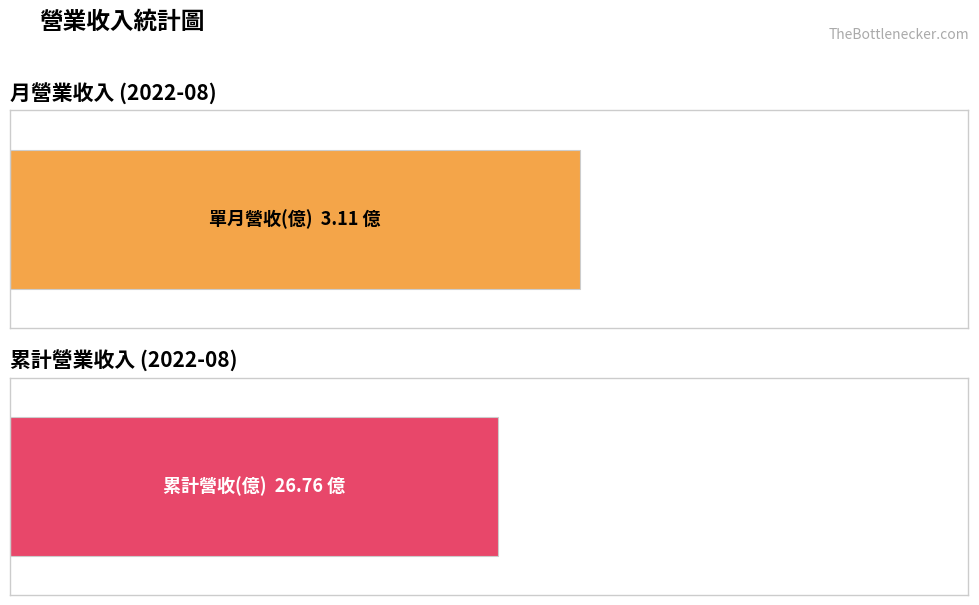

Rank the series by their average value, from highest to lowest.

累計營收(億), 單月營收(億)